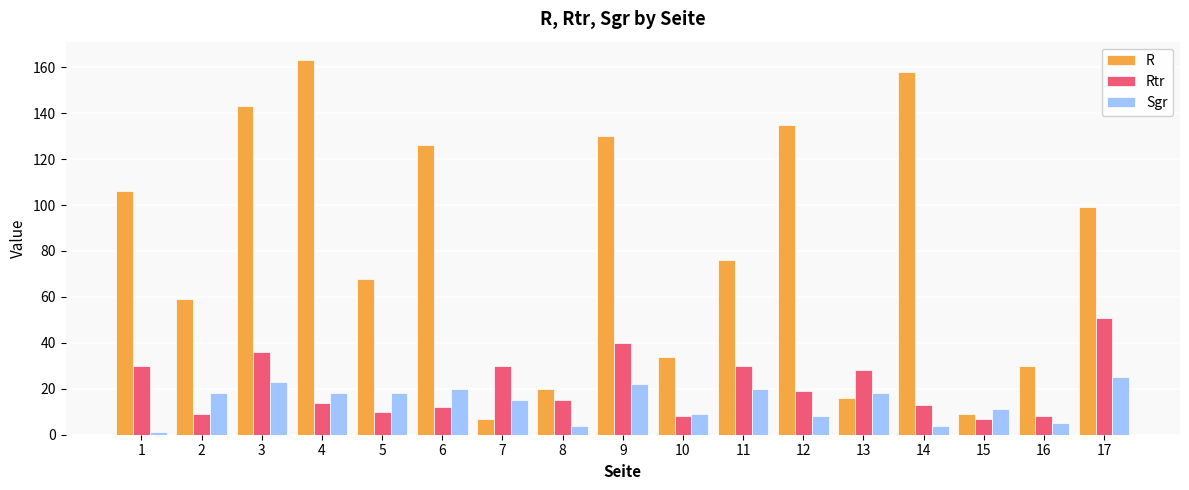

At which category is the sum across all series the highest?

3